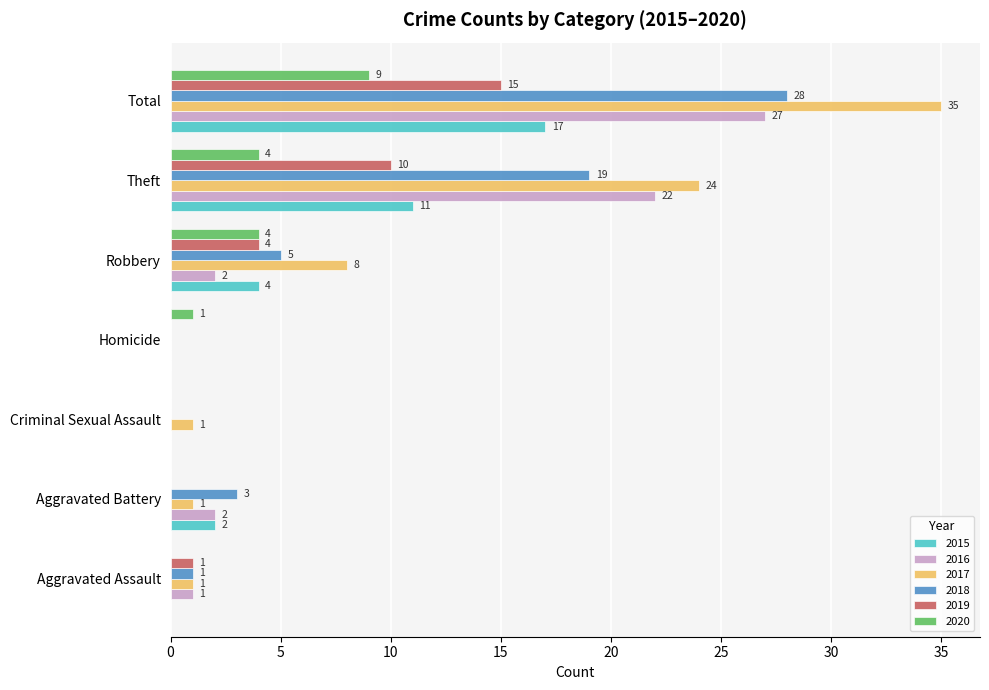

At which label is 2018 closest to 14?

Theft